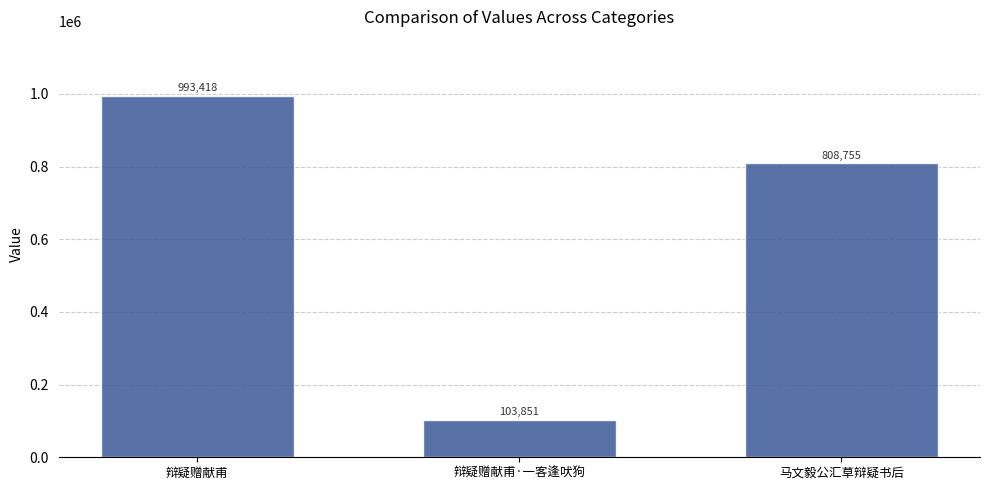

What is the difference between the maximum and second lowest values?

184663